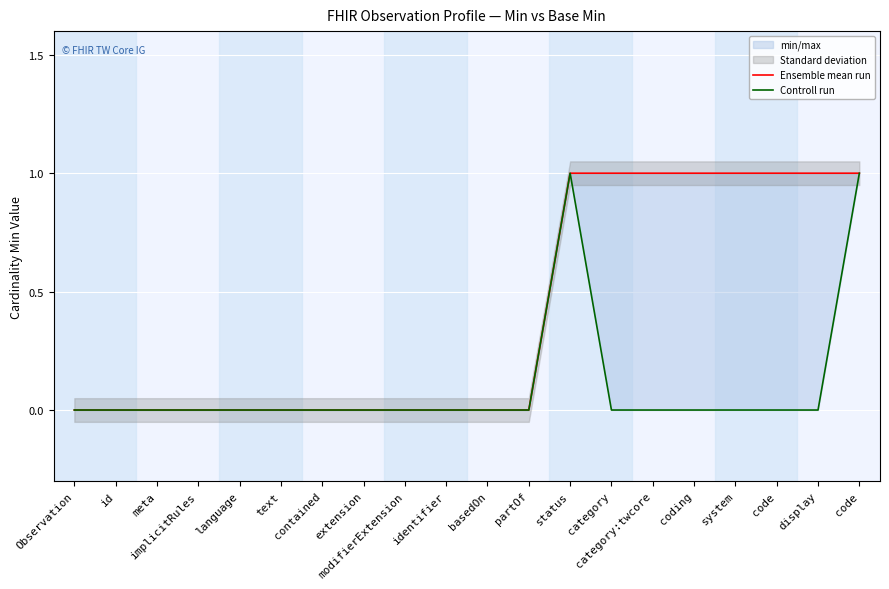

How many values in Controll run are above zero?

2